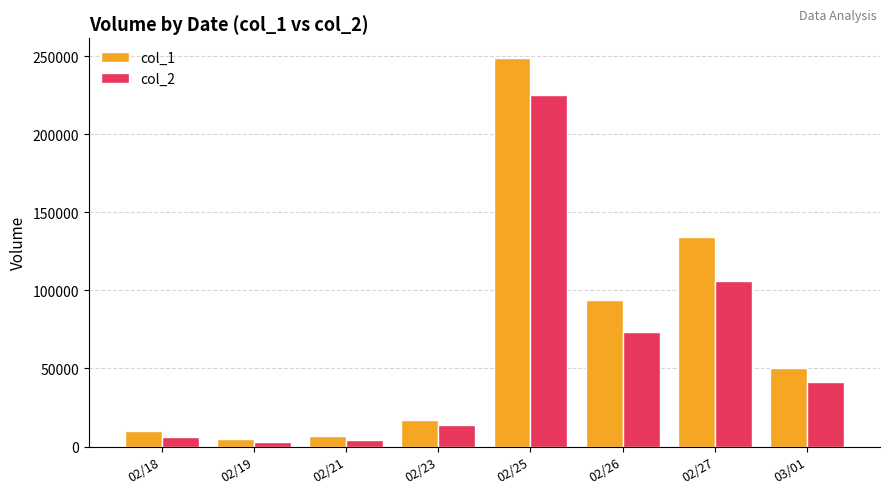

Which series has the widest spread of values?

col_1